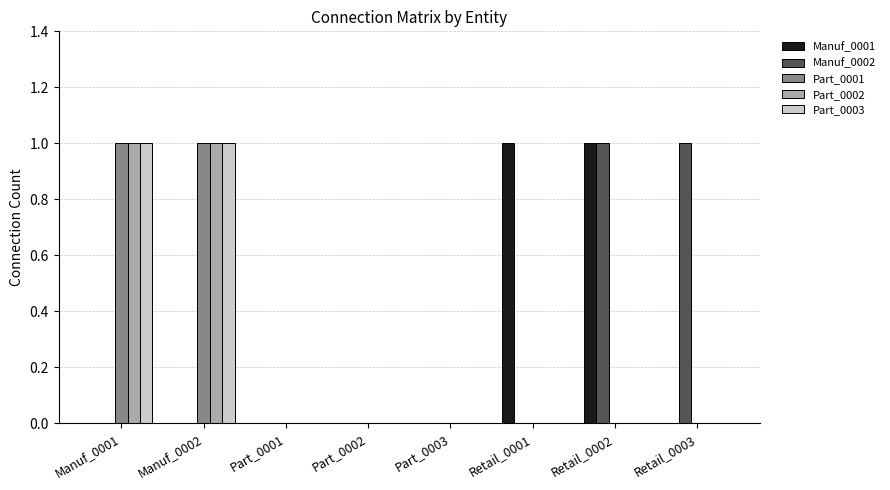

Is it true that Part_0003 equals 0 at Retail_0001?

True